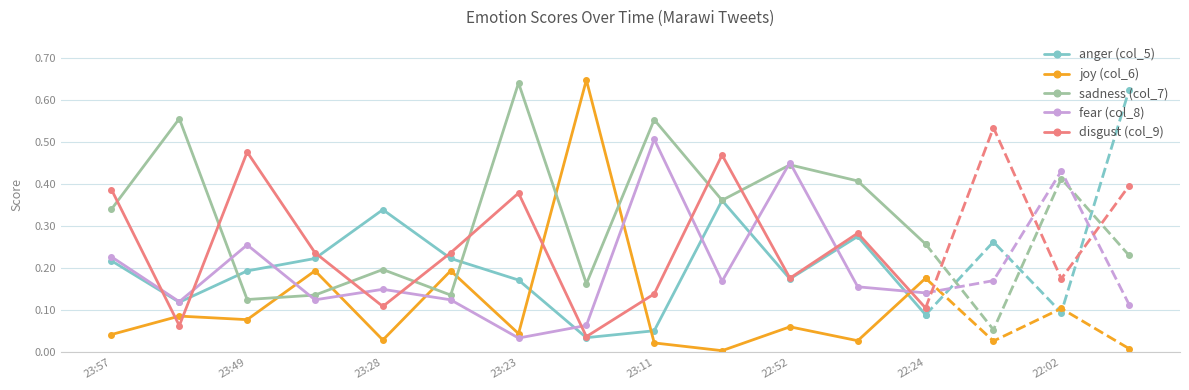

Where is the first local maximum for fear (col_8)?

23:49